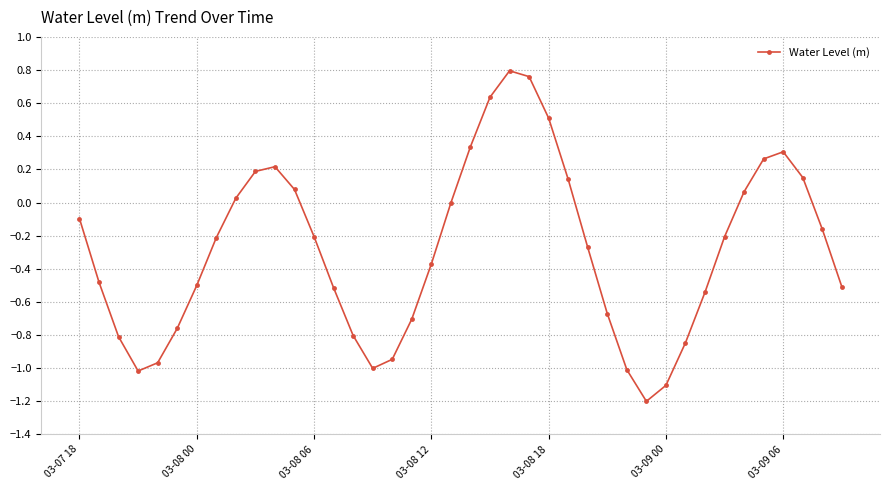

What is the difference between the maximum and second lowest values?

1.9